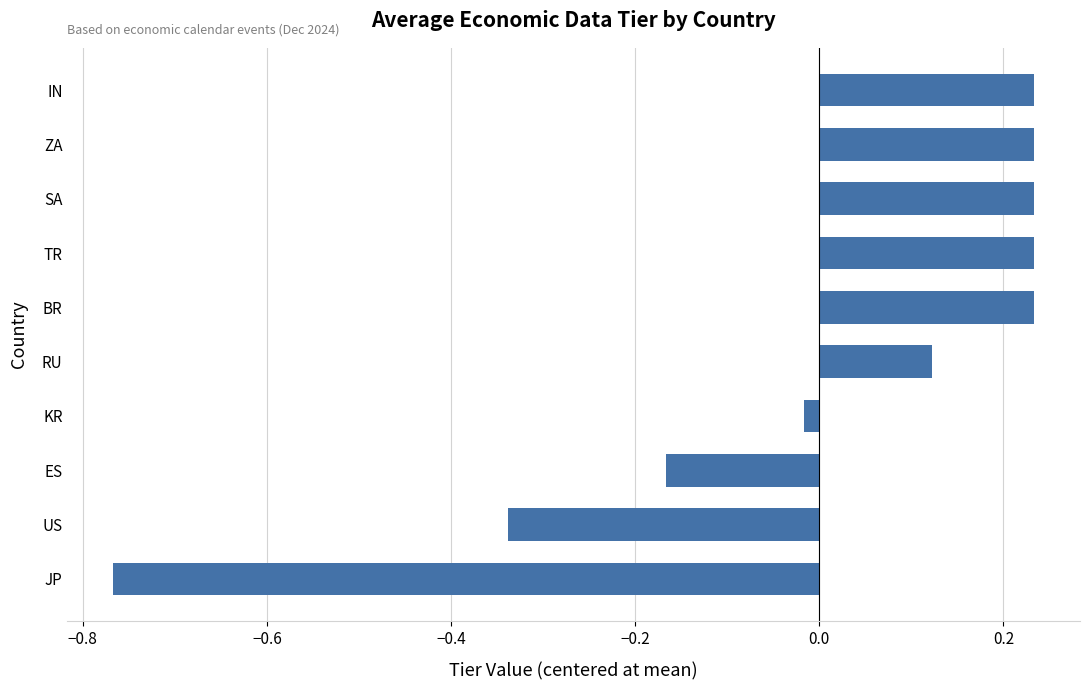

Does the chart contain stacked bars?

No